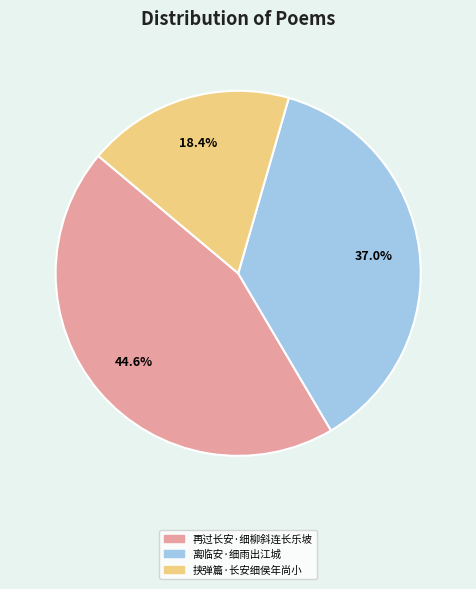

What is the largest slice in the pie chart?

再过长安·细柳斜连长乐坡